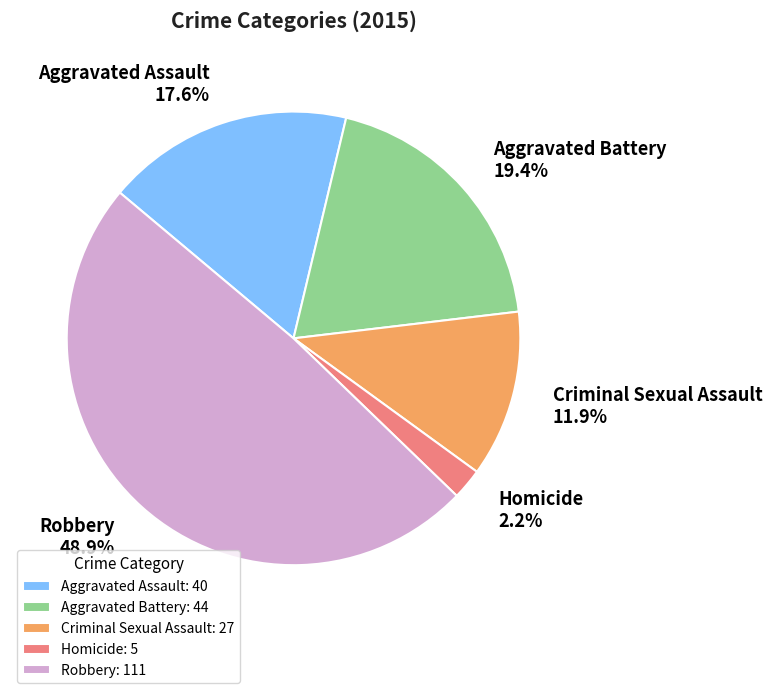

Approximately how many times larger is the value at Aggravated Assault compared to Aggravated Battery?

0.9